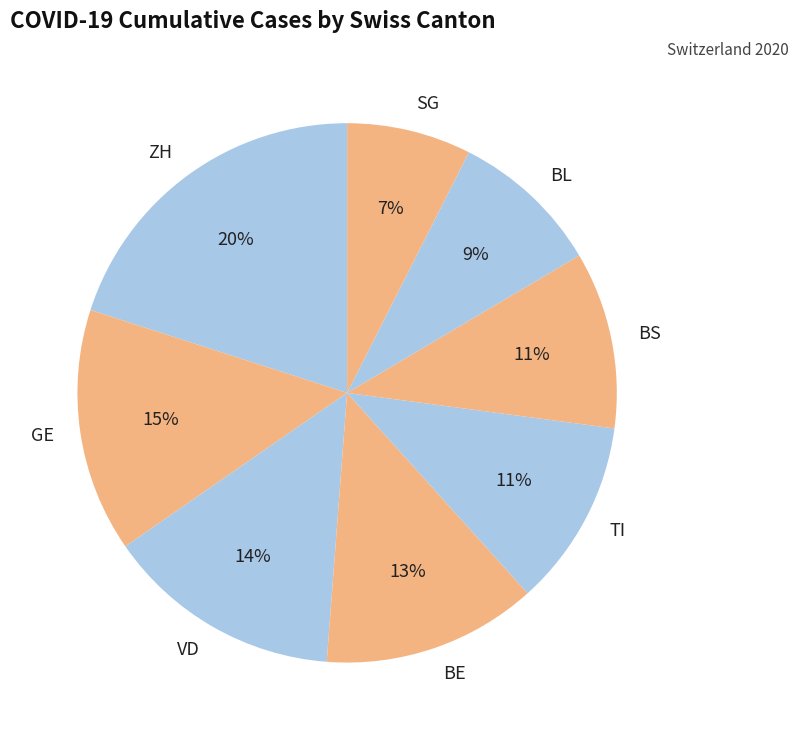

To the nearest percent, what is the difference between the largest and smallest slice percentages?

13%